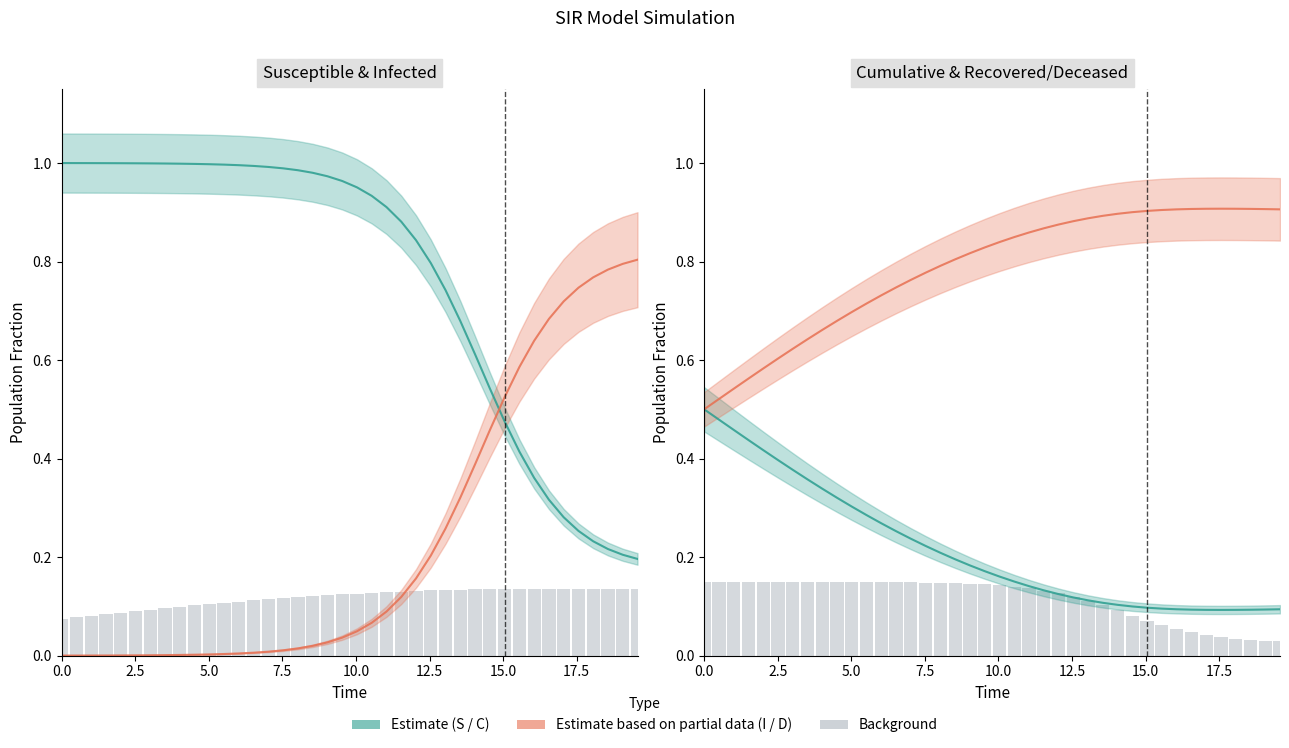

True or false: S (background) has a value of 0.1 at 2.5.

False